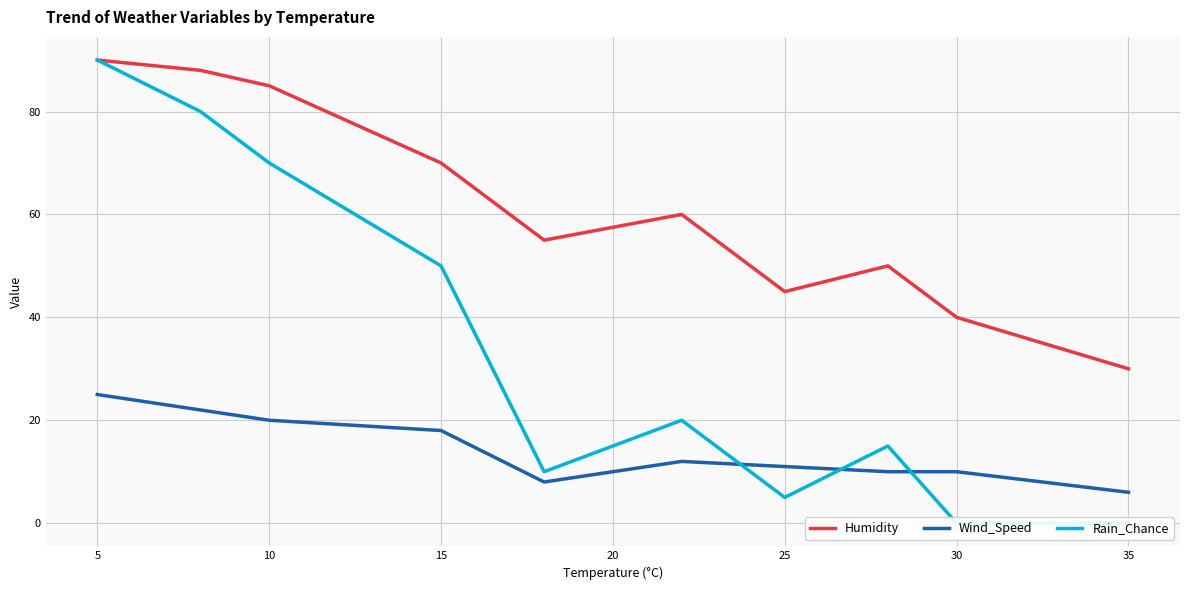

How many lines are shown in the chart?

3